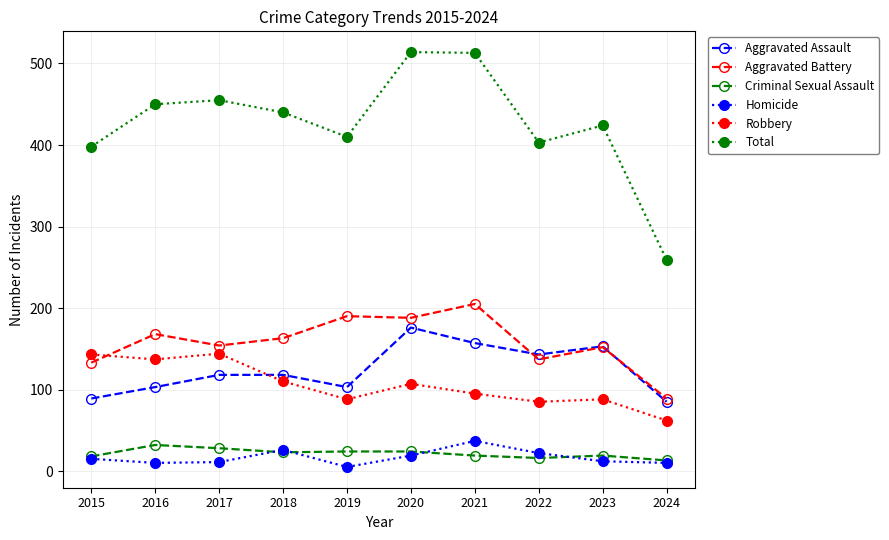

At how many categories does at least one series exceed 107?

10